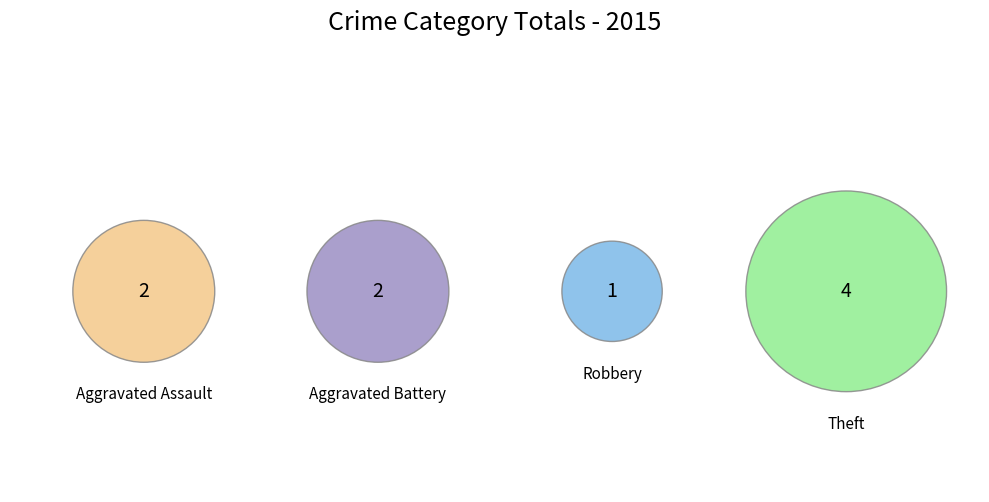

To the nearest percent, what portion does Robbery represent?

11%